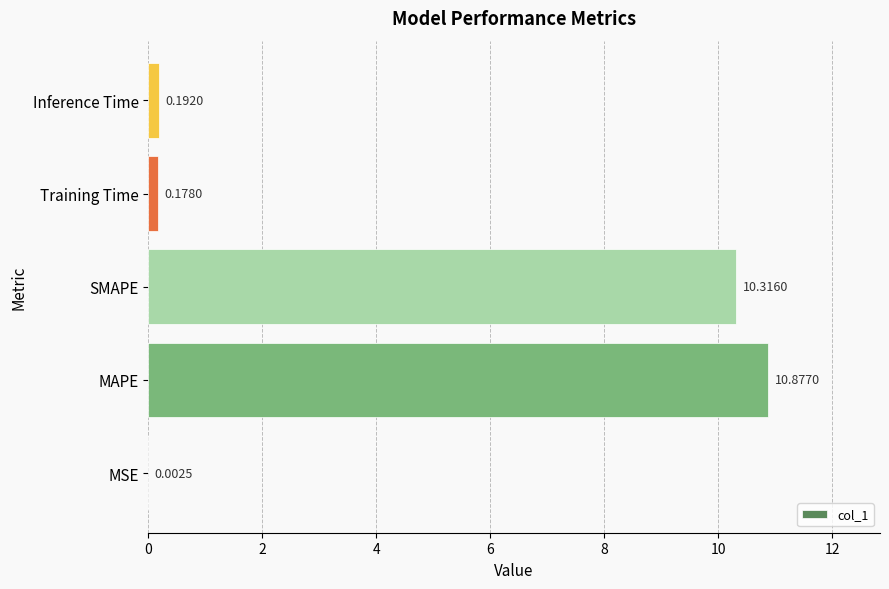

Are the bars grouped side by side (vs. stacked)?

No